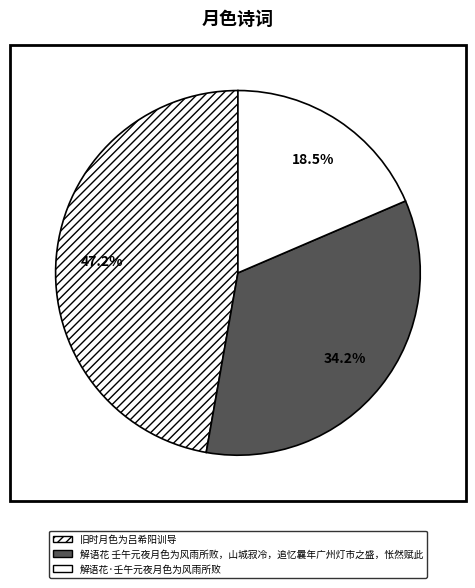

How many segments does this pie chart have?

3